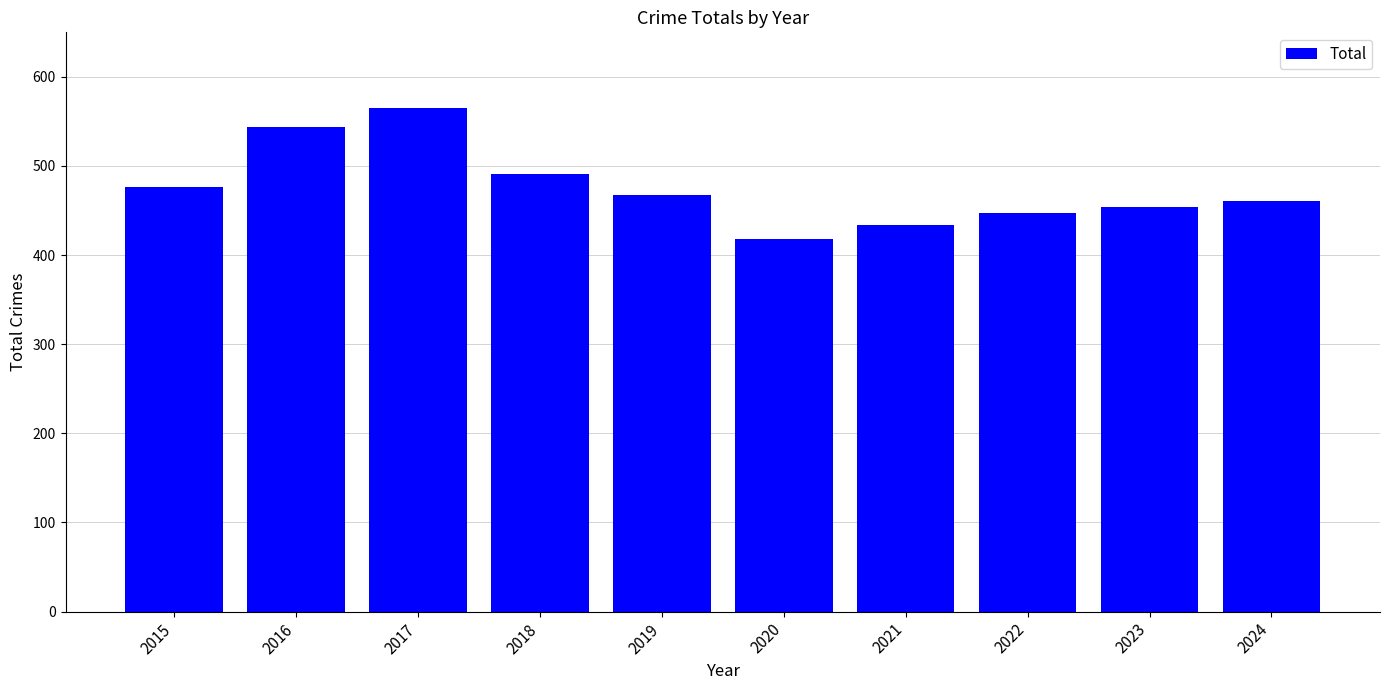

Reading left to right, list all the values displayed in this chart.

476	544	565	491	467	418	434	447	454	461